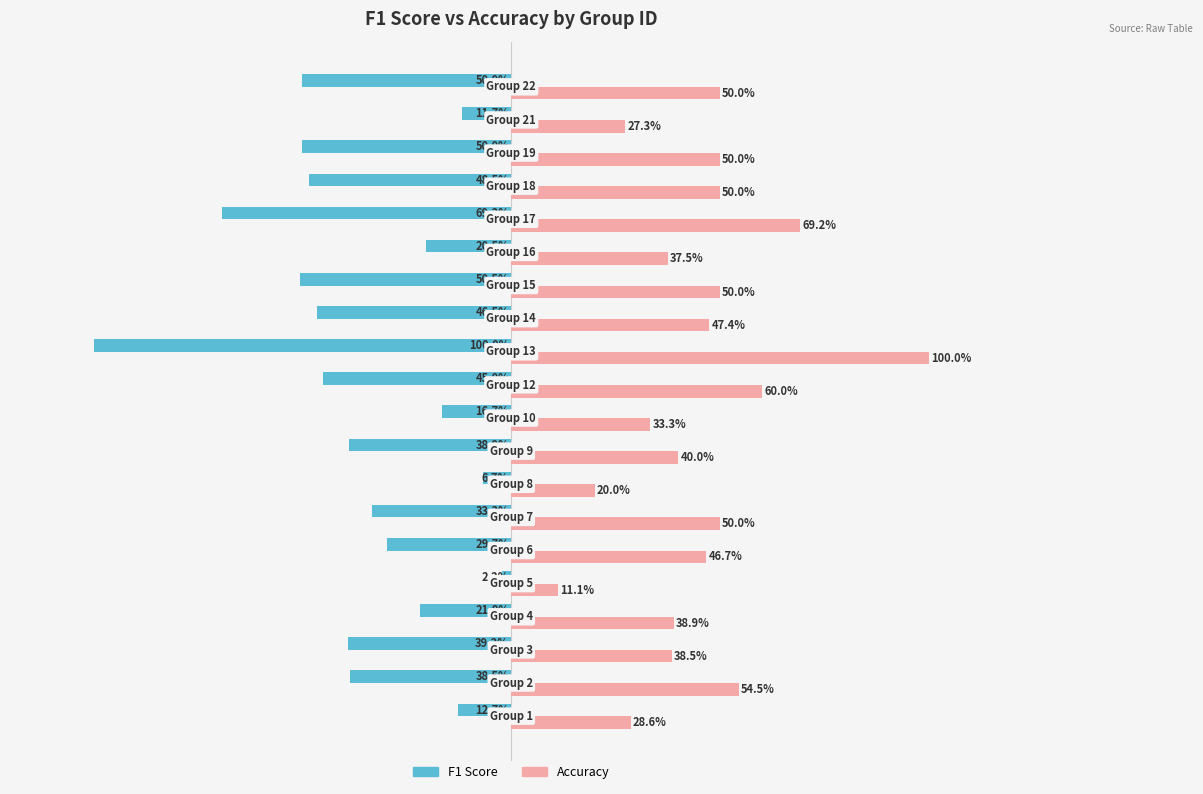

Which series has the largest range (max minus min)?

F1 Score